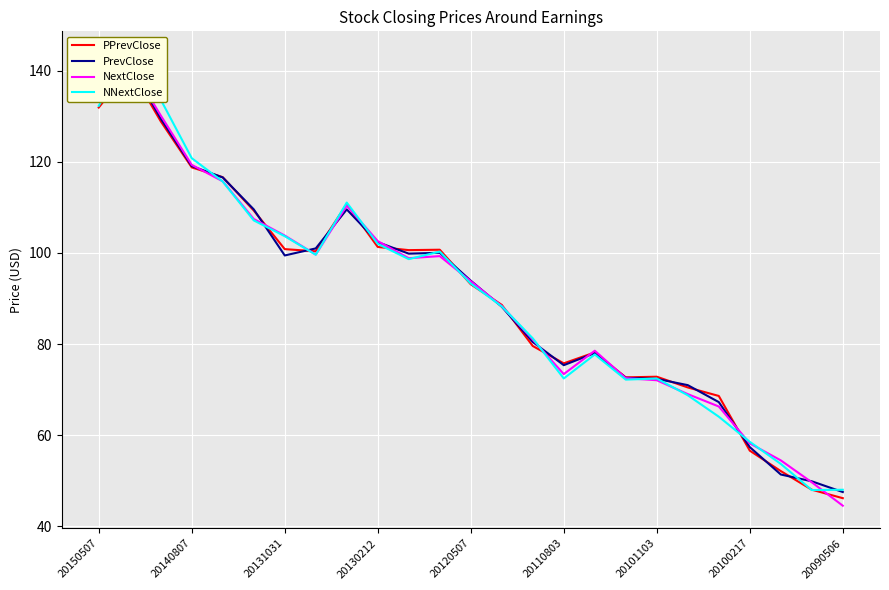

What is the maximum value for PrevClose?

141.5